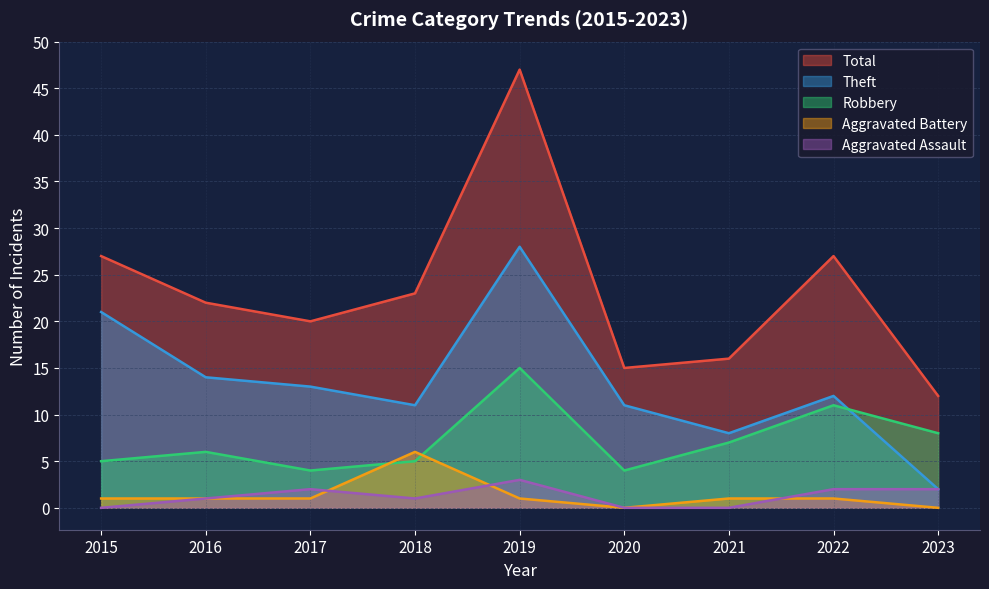

Which series has the largest total across all categories?

Total